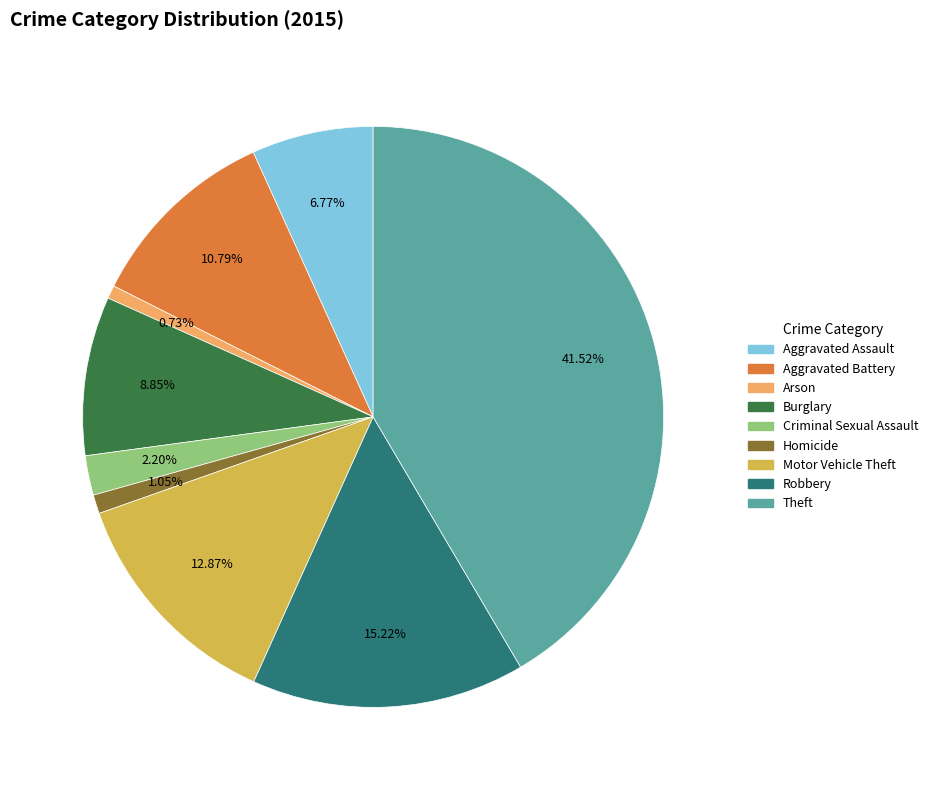

How many segments does this pie chart have?

9